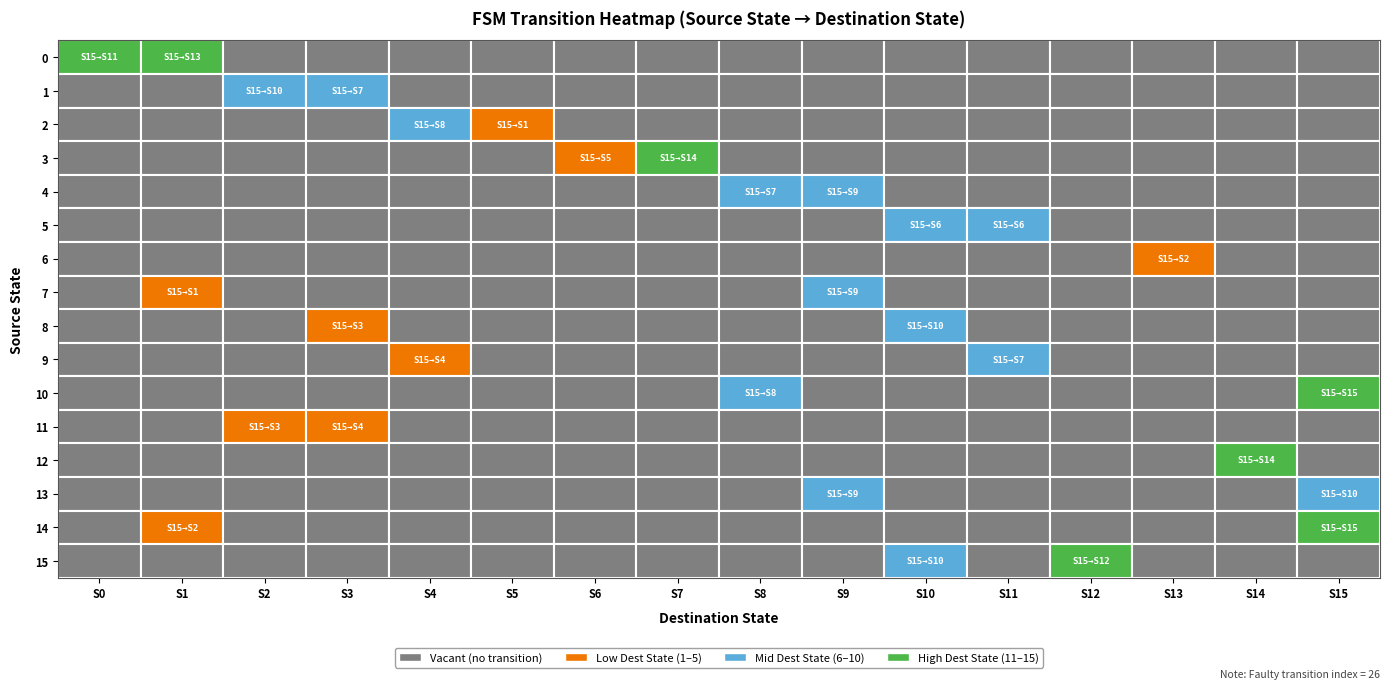

What is the spread (max minus min) of values at 1?

13